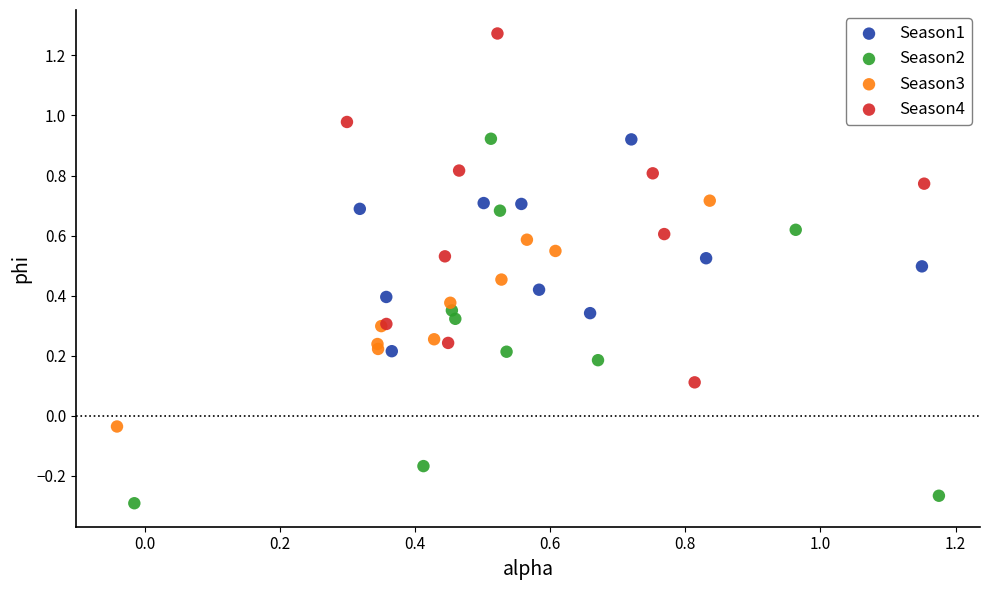

Which series contains the highest Y value?

Season4